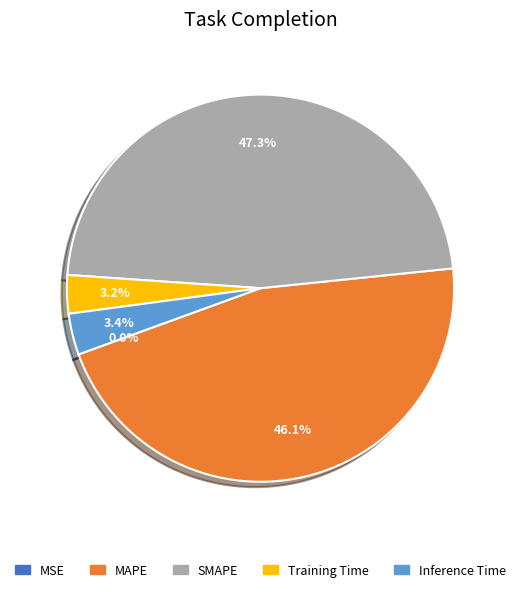

Is the sum of Inference Time and Training Time greater than half?

No